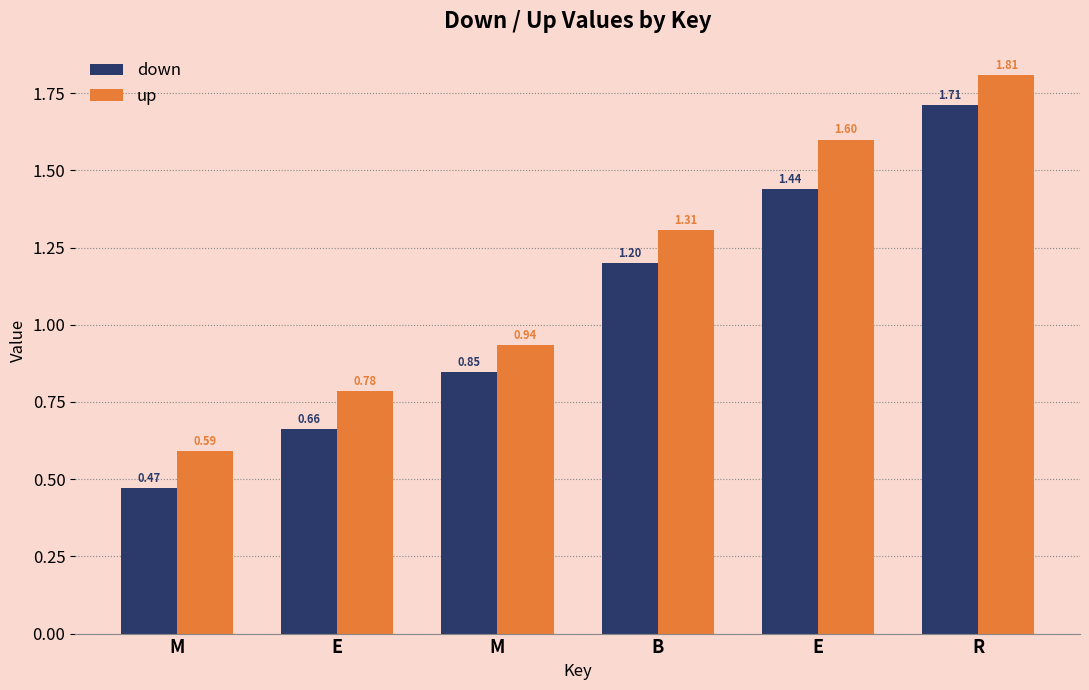

At which label is down closest to 1?

M